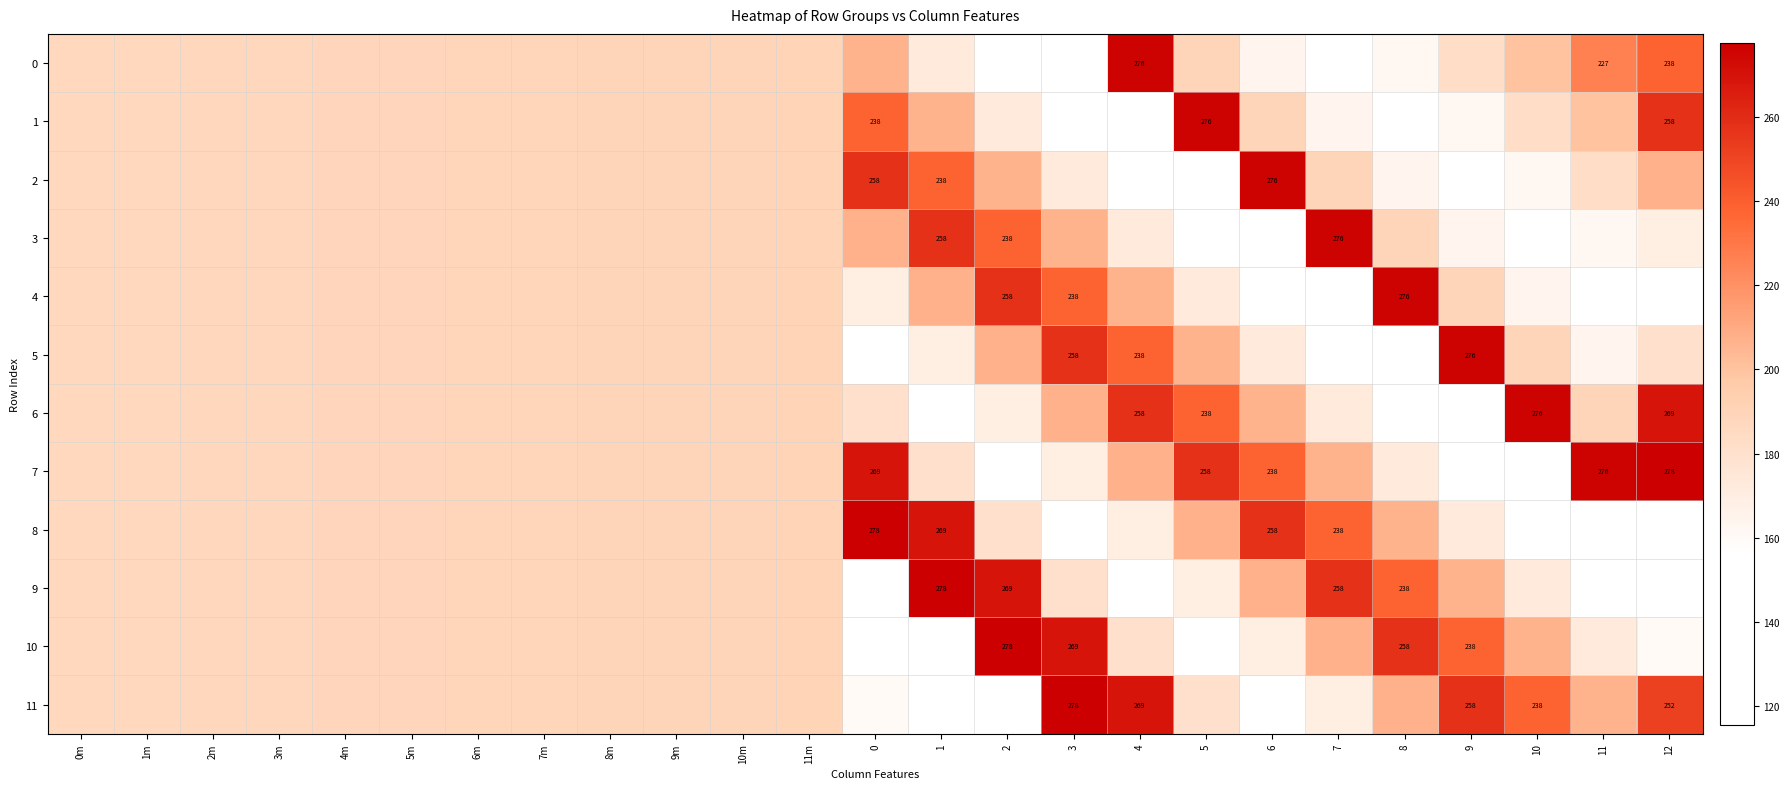

Which series changed the most between 10 and 11?

7